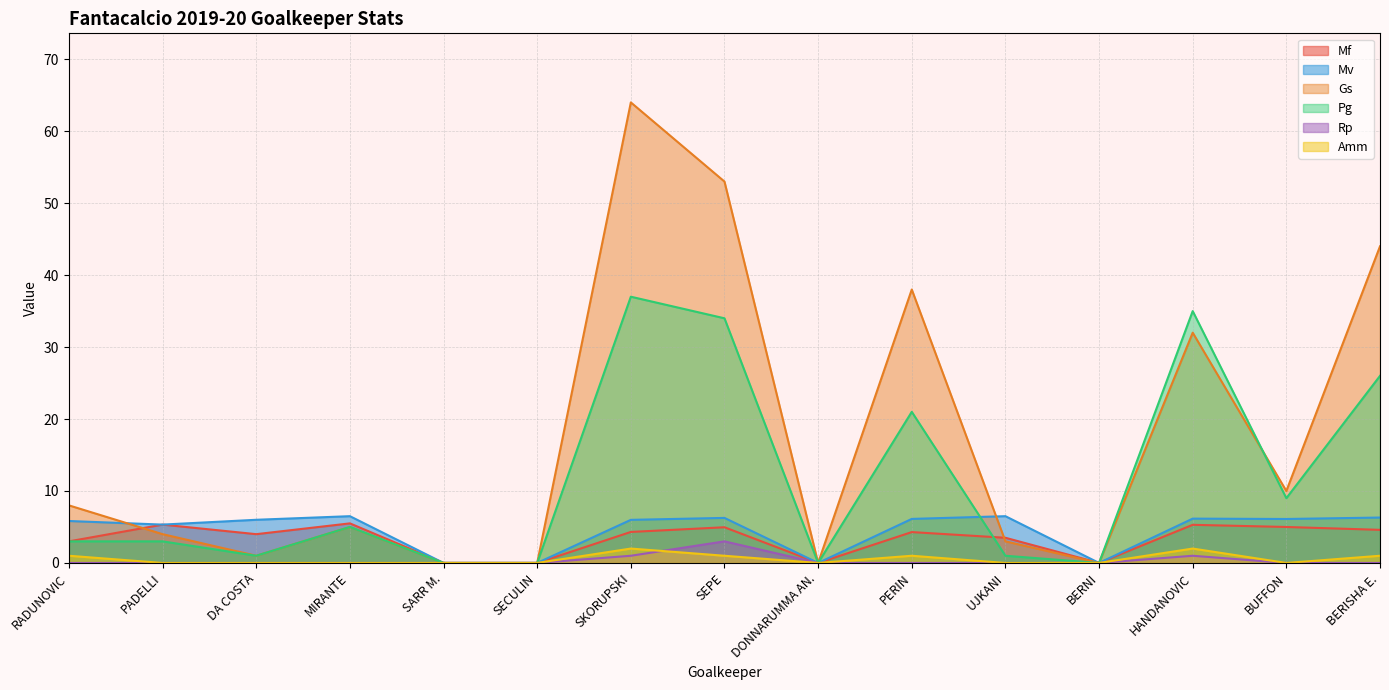

In Pg, how many points are higher than both neighbors (excluding endpoints)?

4